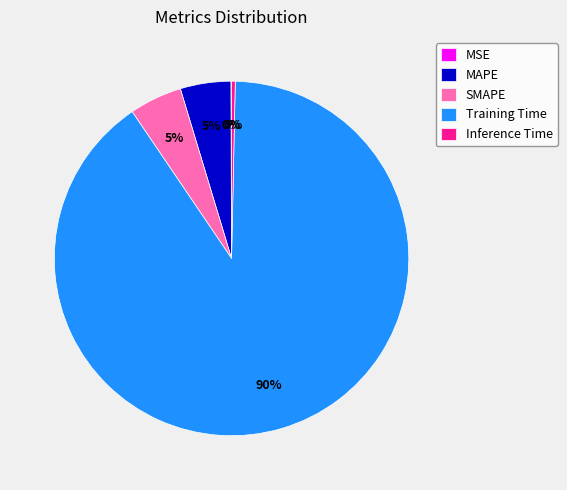

Does any single category account for the majority?

Yes